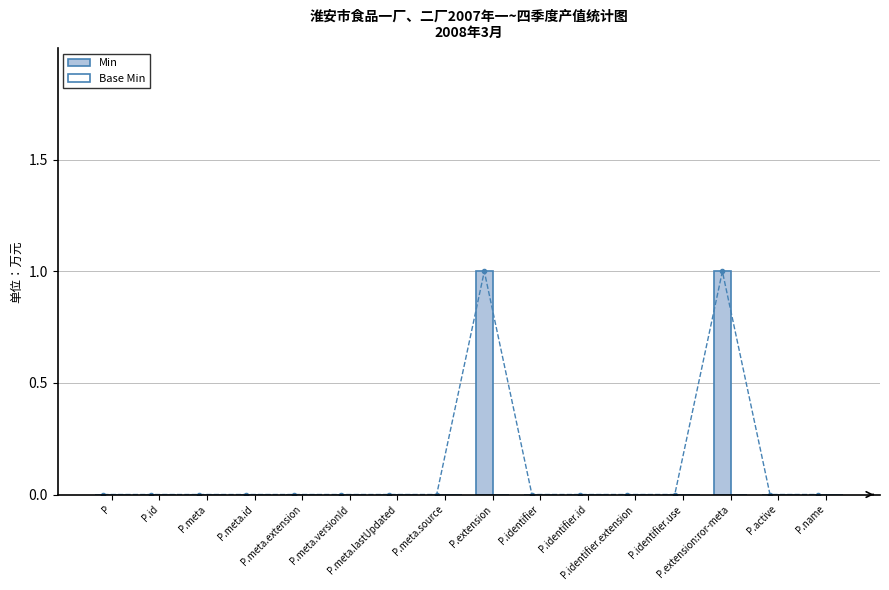

Where is Min nearest to the value 0?

P